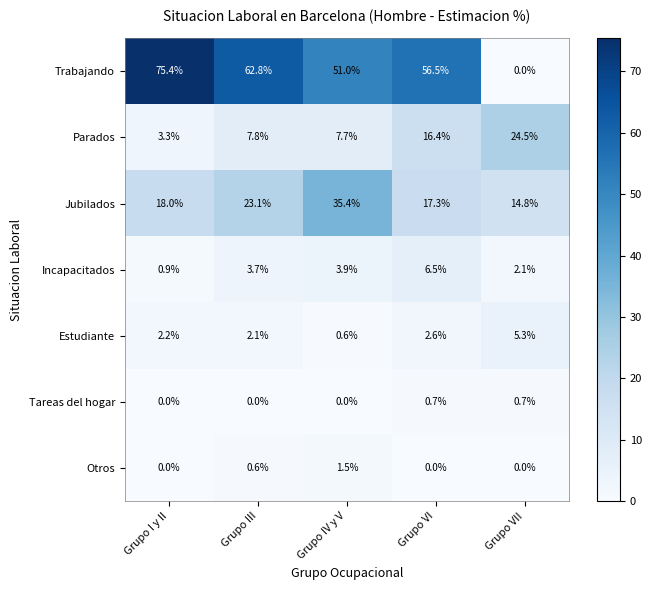

What is the difference between the highest and lowest values at Grupo IV y V?

51.0